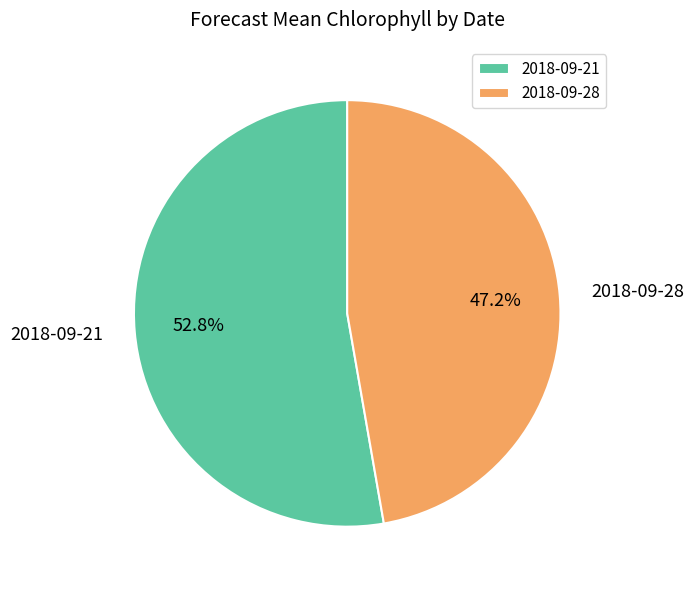

Does 2018-09-28 account for over 50% of the chart?

No